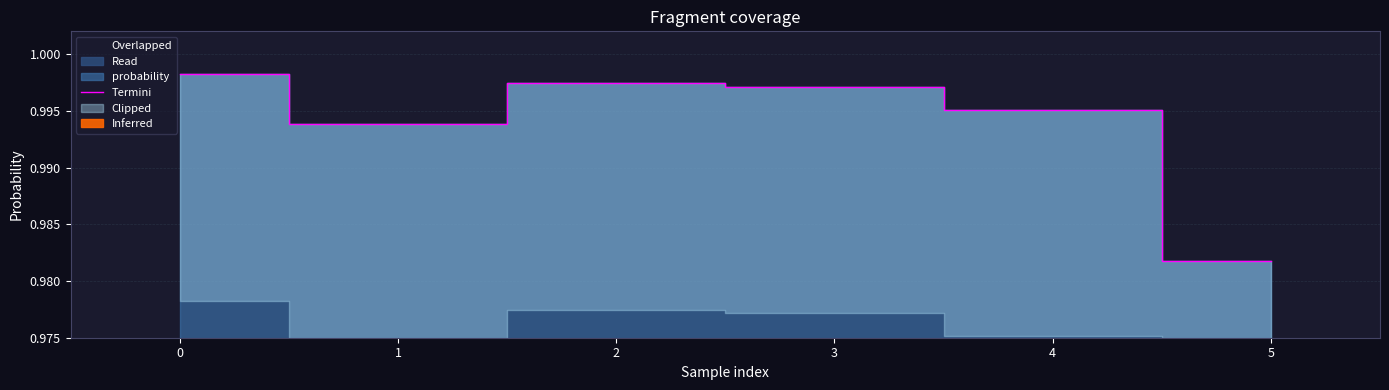

Reading left to right, extract all data points from this chart.

1.0	1.0	1.0	1.0	1.0	1.0